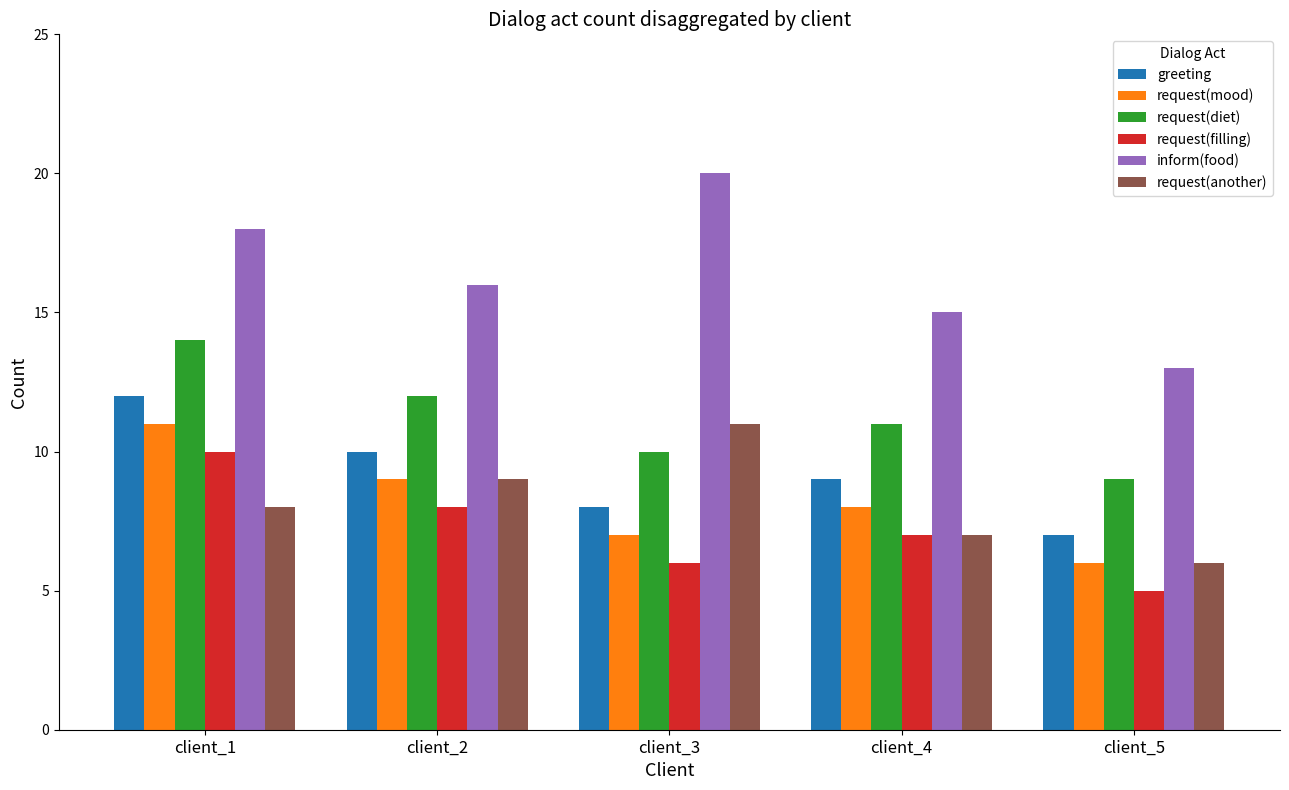

How many series are shown in this chart?

6